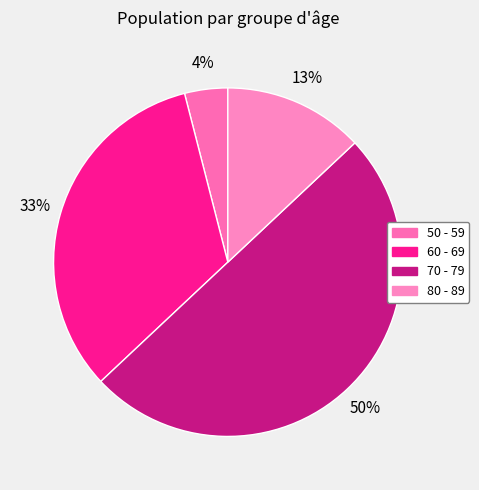

Which slice is the largest?

70 - 79